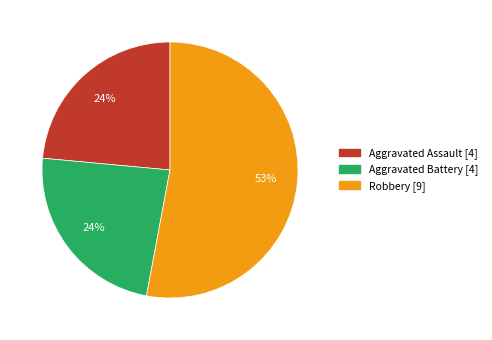

Combined, do Aggravated Assault [4] and Robbery [9] account for over 50%?

Yes